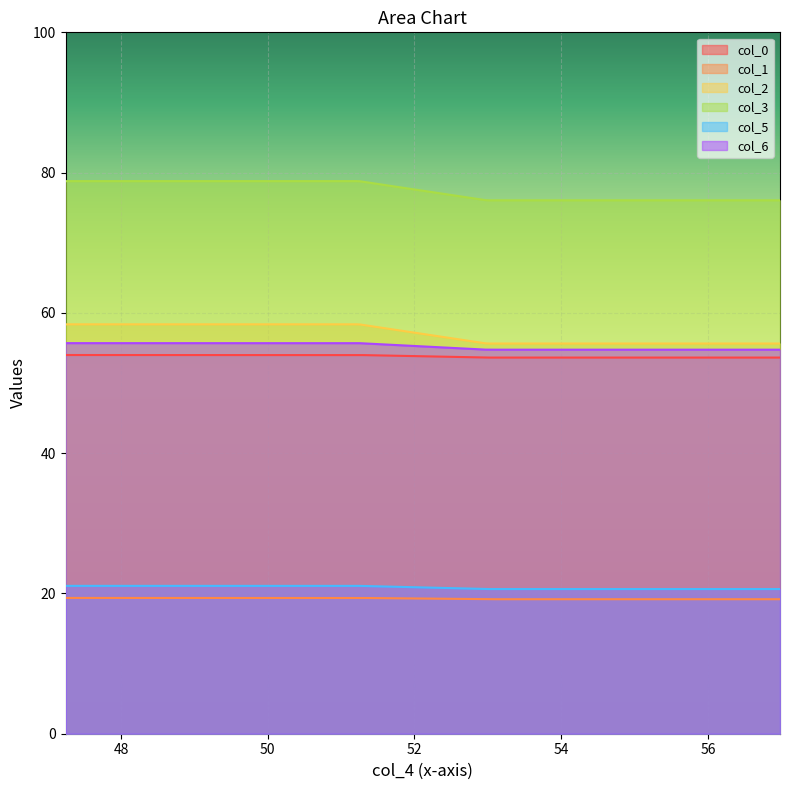

Reading left to right, extract all data points from this chart.

col_0: Row 1=54.0	Row 2=53.6
col_1: Row 1=19.4	Row 2=19.2
col_2: Row 1=58.4	Row 2=55.6
col_3: Row 1=78.8	Row 2=76.1
col_5: Row 1=21.1	Row 2=20.6
col_6: Row 1=55.7	Row 2=54.8